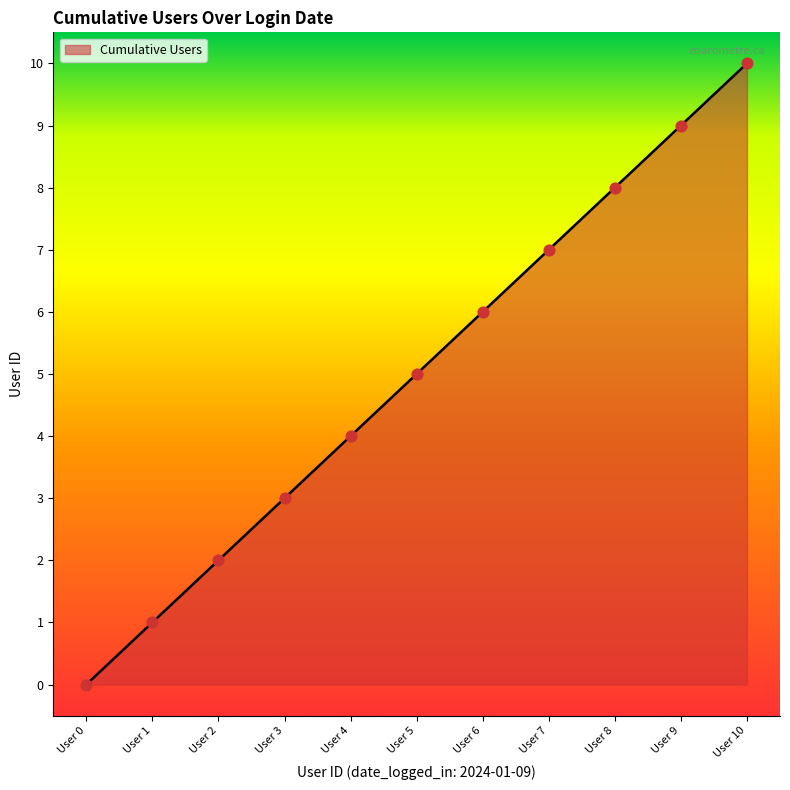

Which has a higher value, User 9 or User 8?

User 9